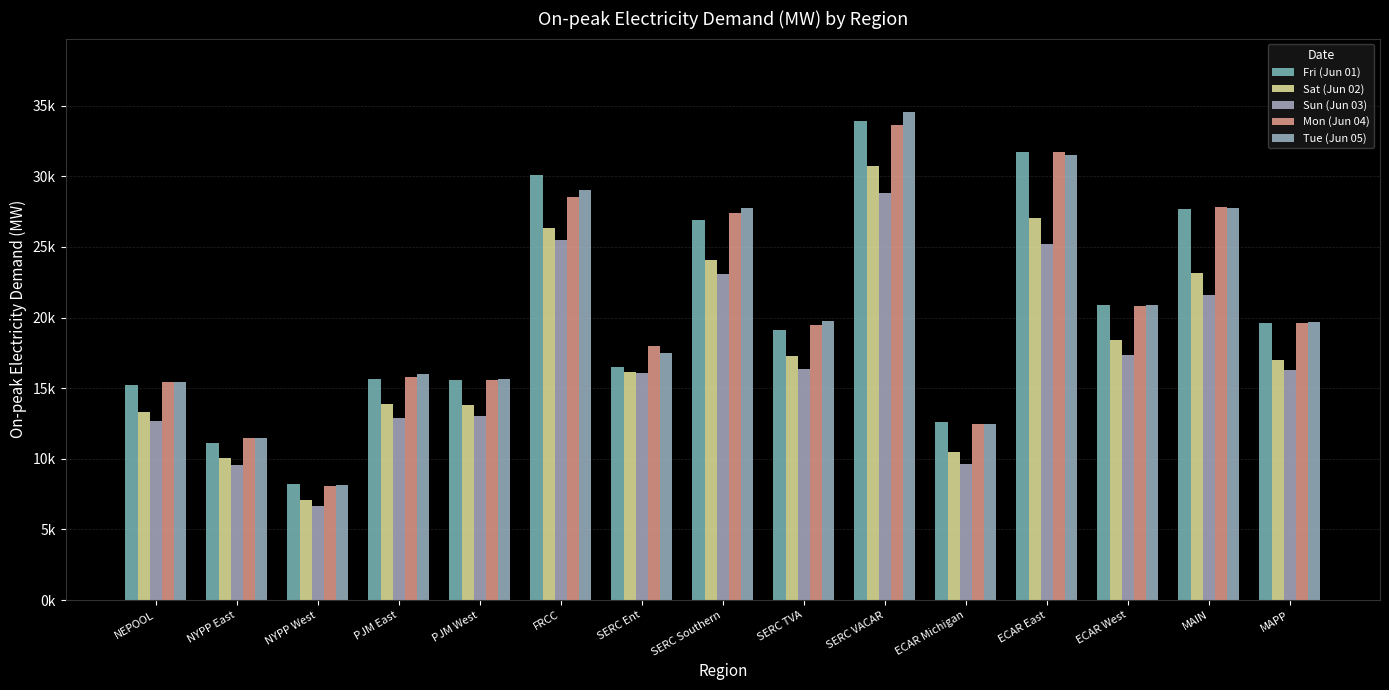

At which label does Mon (Jun 04) reach its minimum?

NYPP West